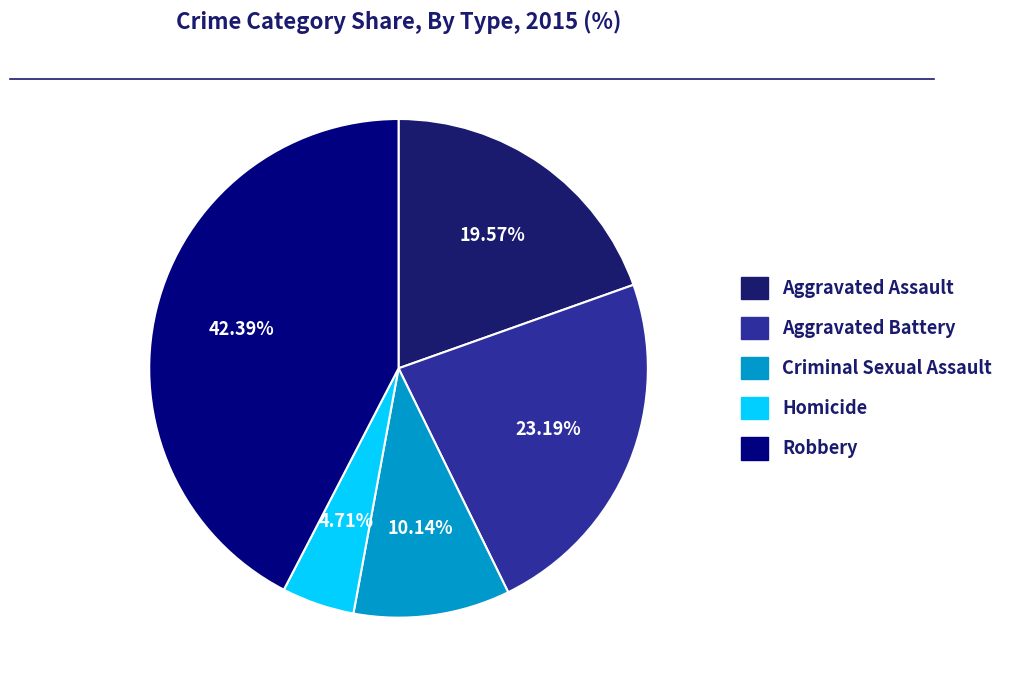

Which has a higher value, Aggravated Assault or Homicide?

Aggravated Assault